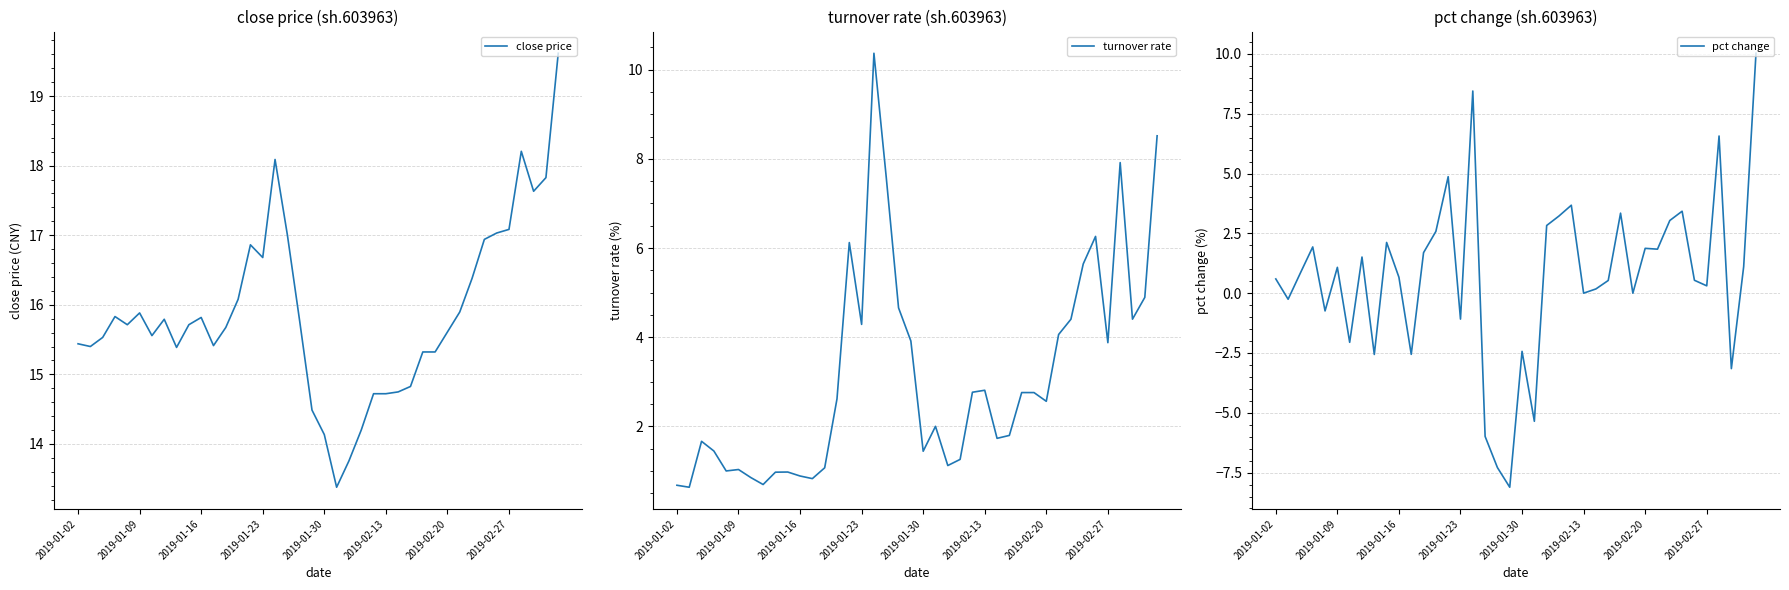

Where does the pct change series first go above 0?

2019-01-02